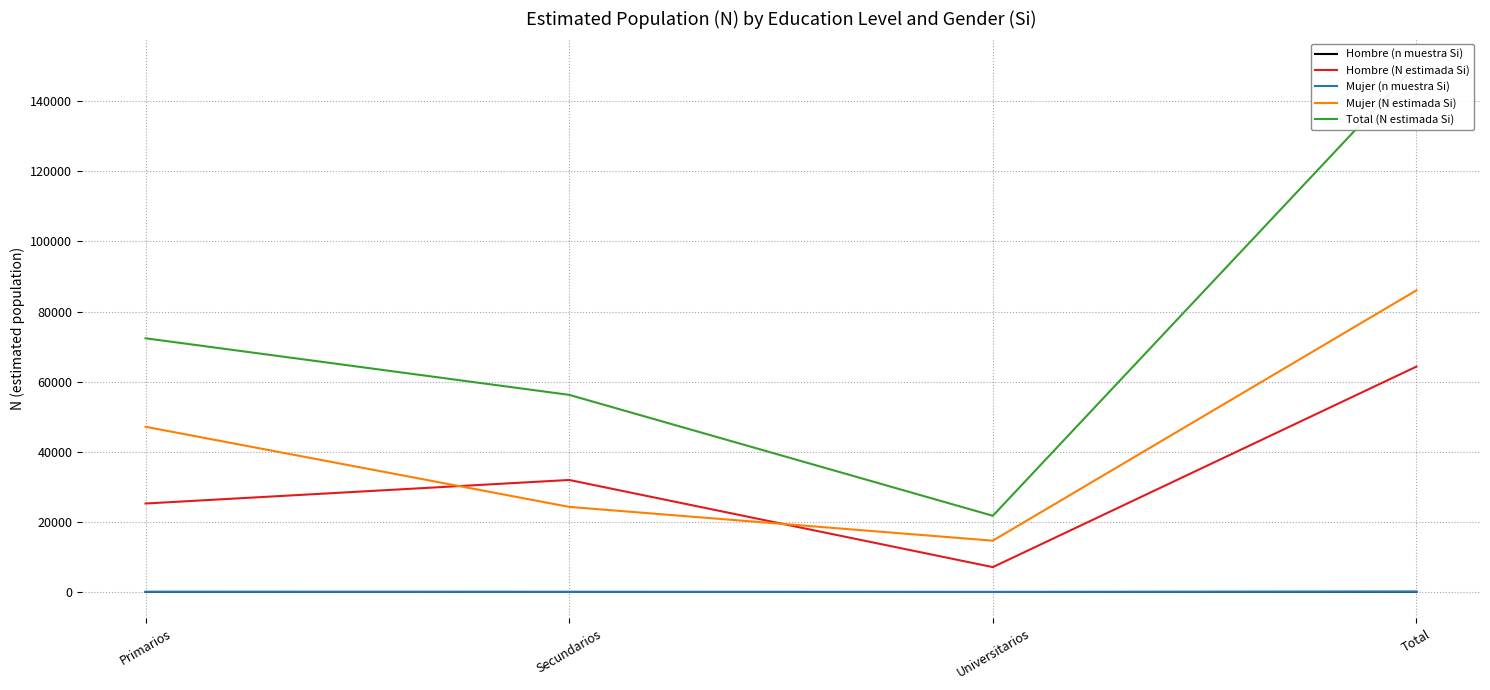

In Mujer (N estimada Si), how many points are lower than both neighbors (excluding endpoints)?

1